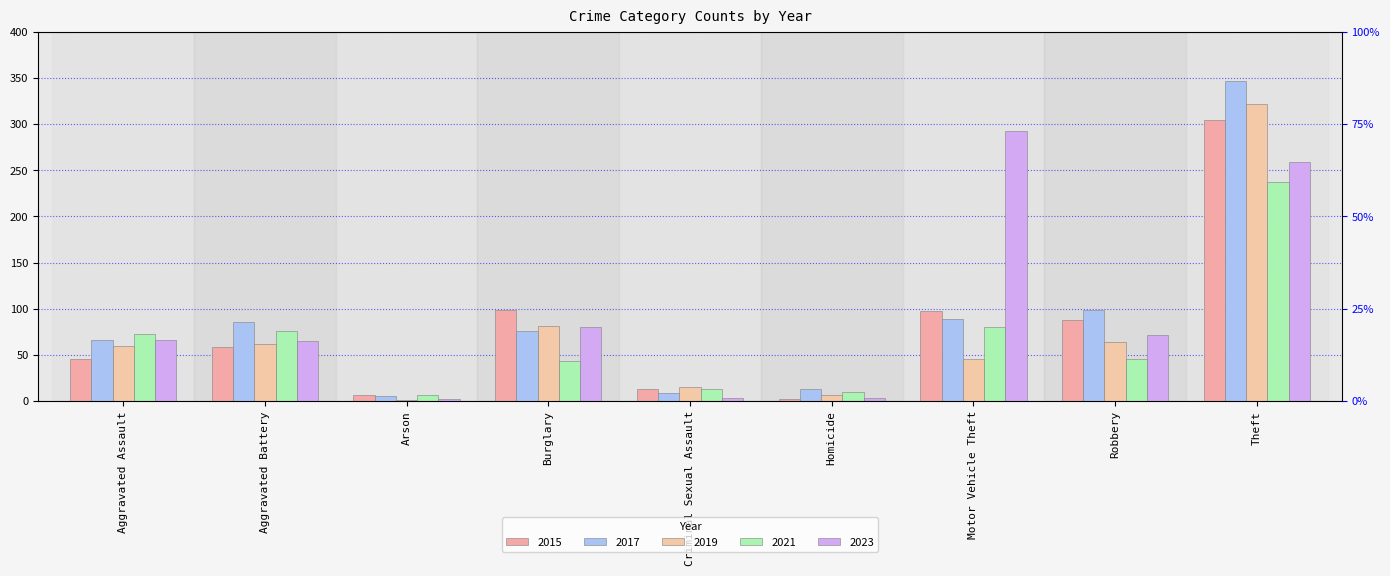

Which category has the lowest value across all series?

Arson